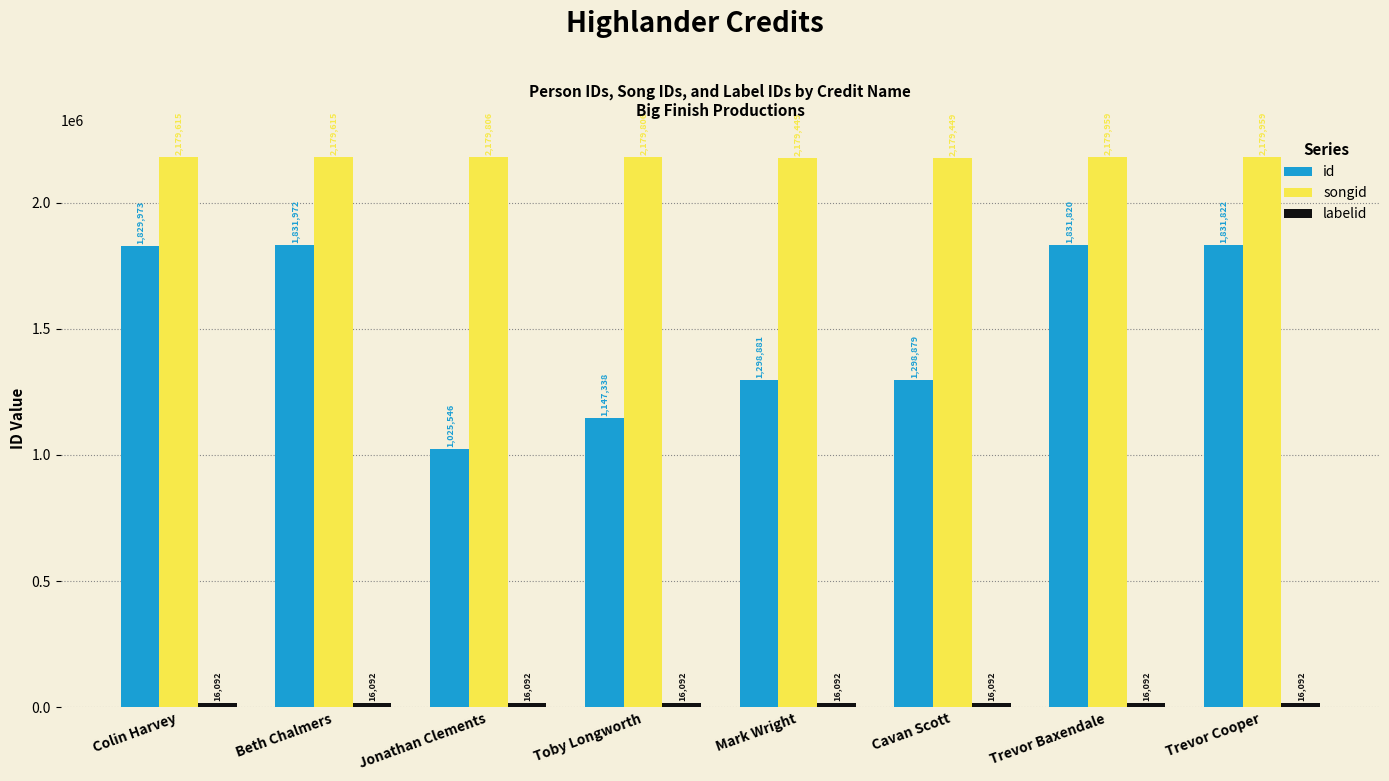

At which category is the sum across all series the highest?

Trevor Cooper